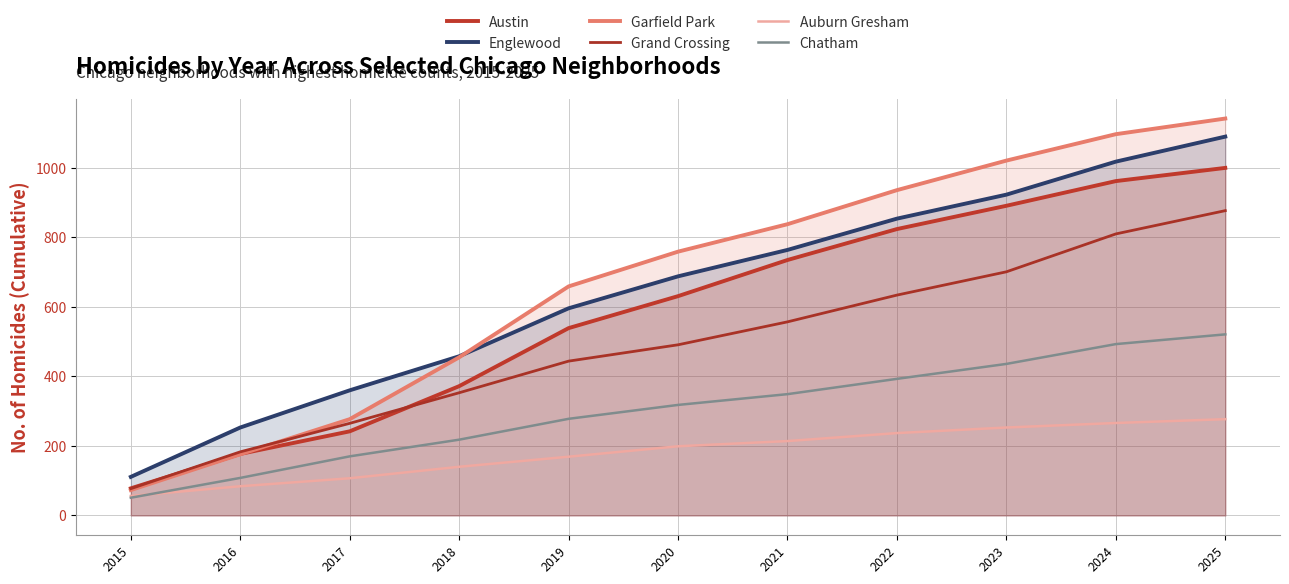

What is the difference between the maximum and second lowest values in the Chatham series?

413